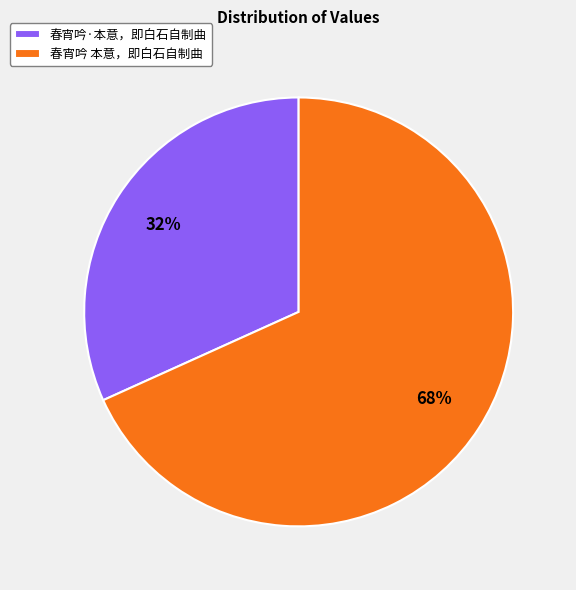

True or false: 春宵吟 本意，即白石自制曲 accounts for 68% of the total.

True